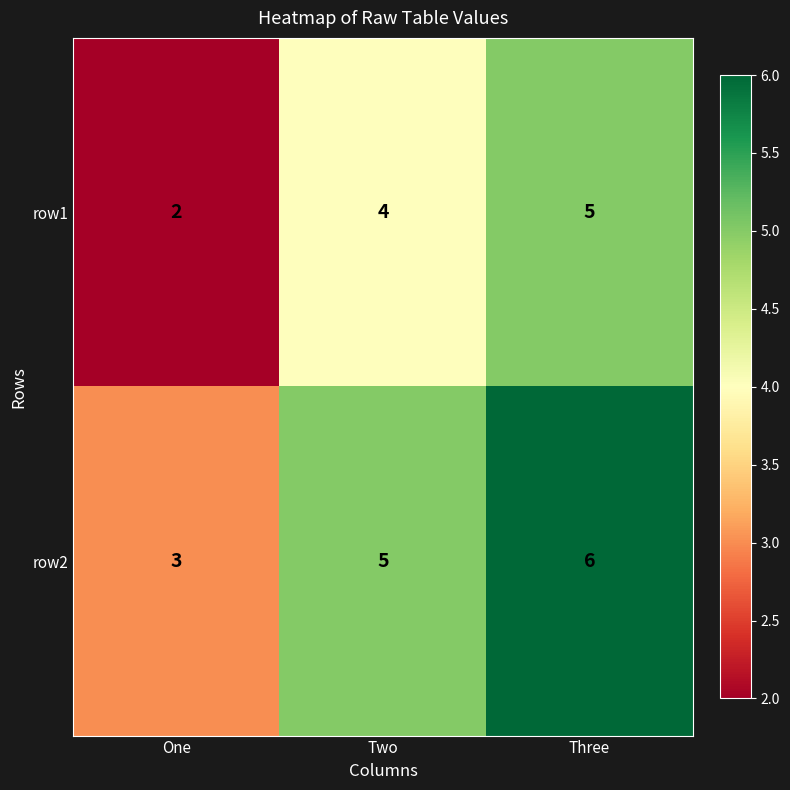

Reading left to right, list all the values displayed in this chart.

row1: 2	4	5
row2: 3	5	6